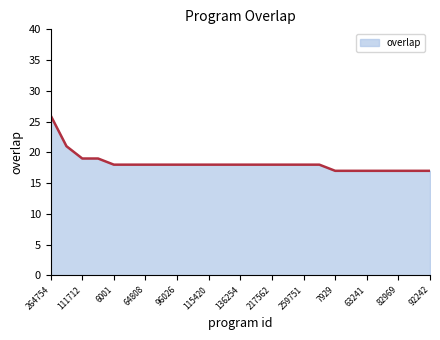

What is the difference between the maximum and minimum values?

9